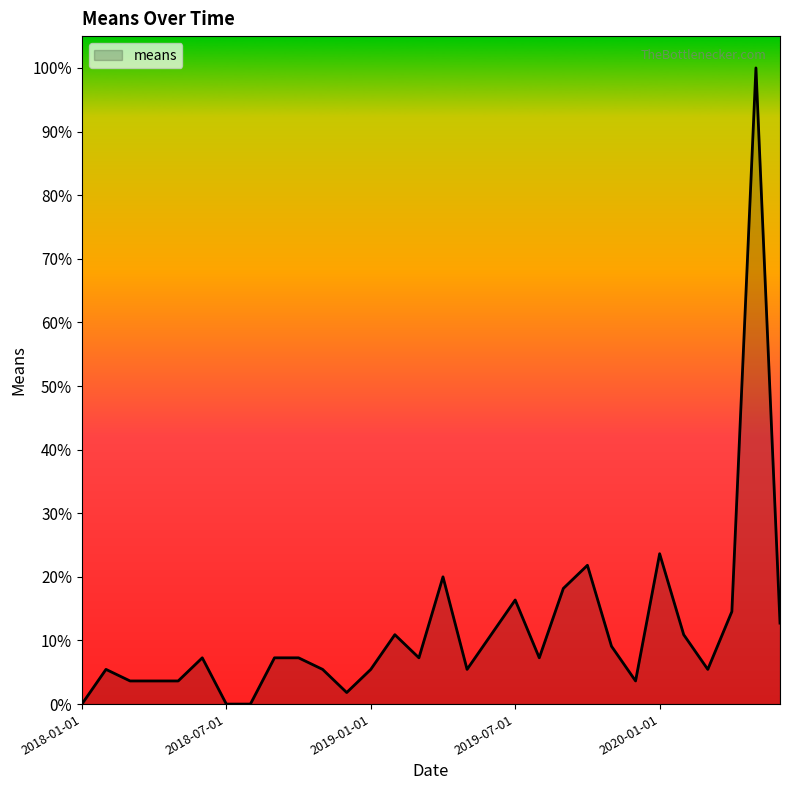

Reading left to right, what are all the values shown in this chart?

0.0	5.5	3.6	3.6	3.6	7.3	0.0	0.0	7.3	7.3	5.5	1.8	5.5	10.9	7.3	20.0	5.5	10.9	16.4	7.3	18.2	21.8	9.1	3.6	23.6	10.9	5.5	14.5	100.0	12.7